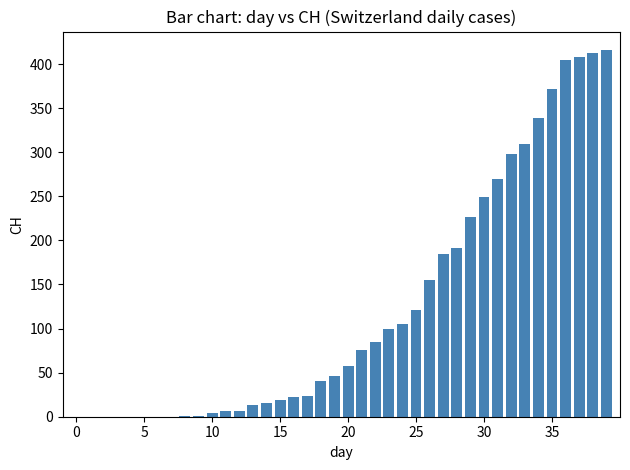

Are the bars grouped side by side (vs. stacked)?

No